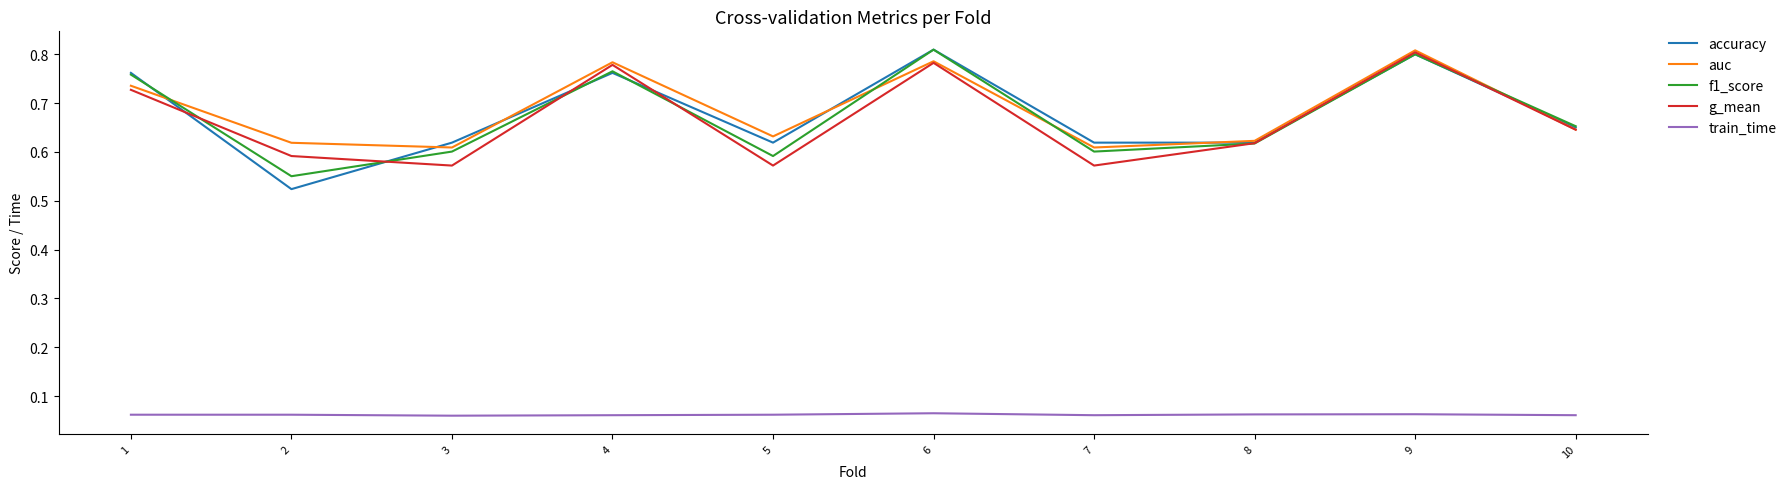

What is the difference between the maximum and second lowest values in the accuracy series?

0.2